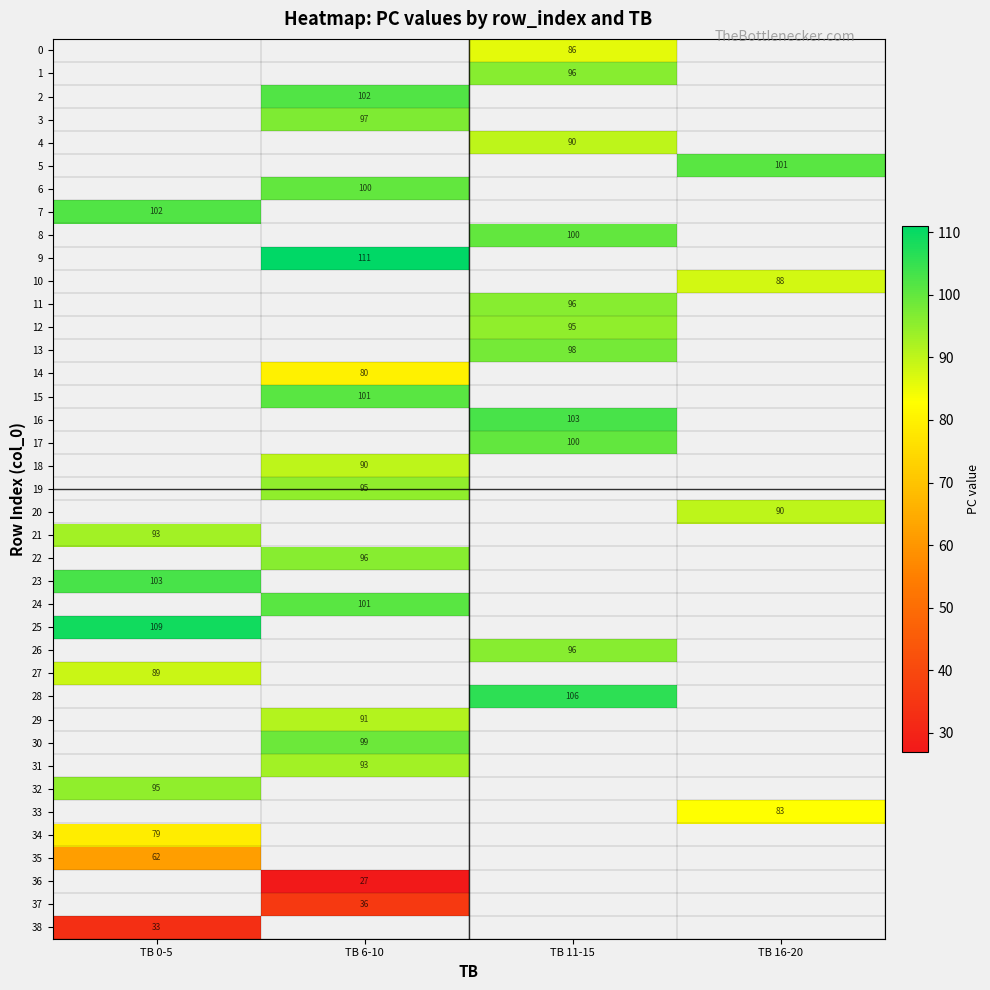

What is the smallest value displayed?

27.0